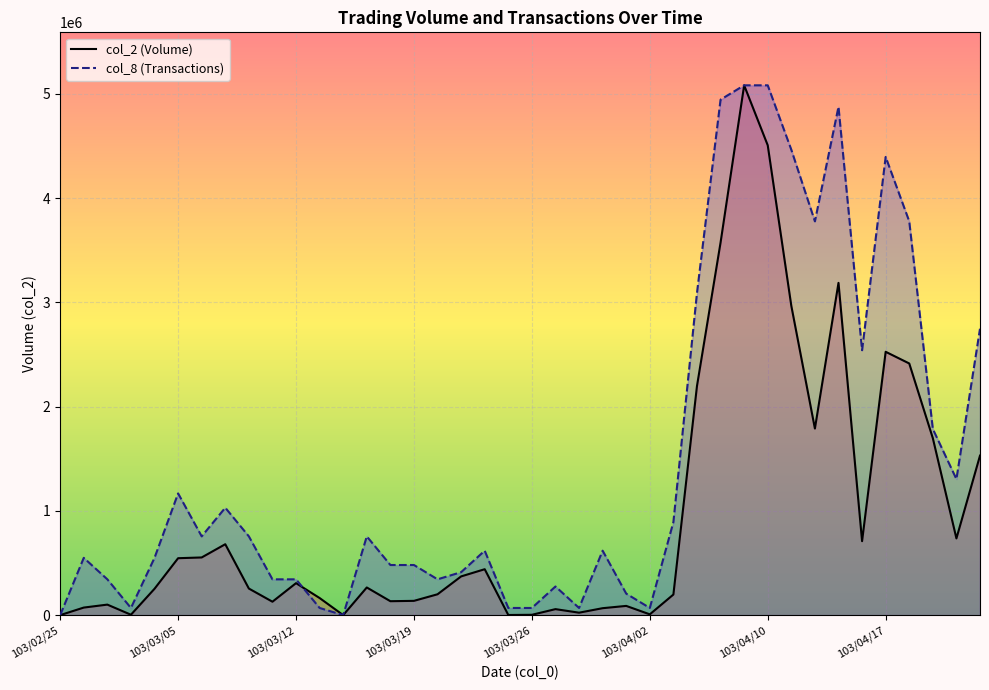

Which has a higher value, 103/04/02 or 103/03/31?

103/03/31